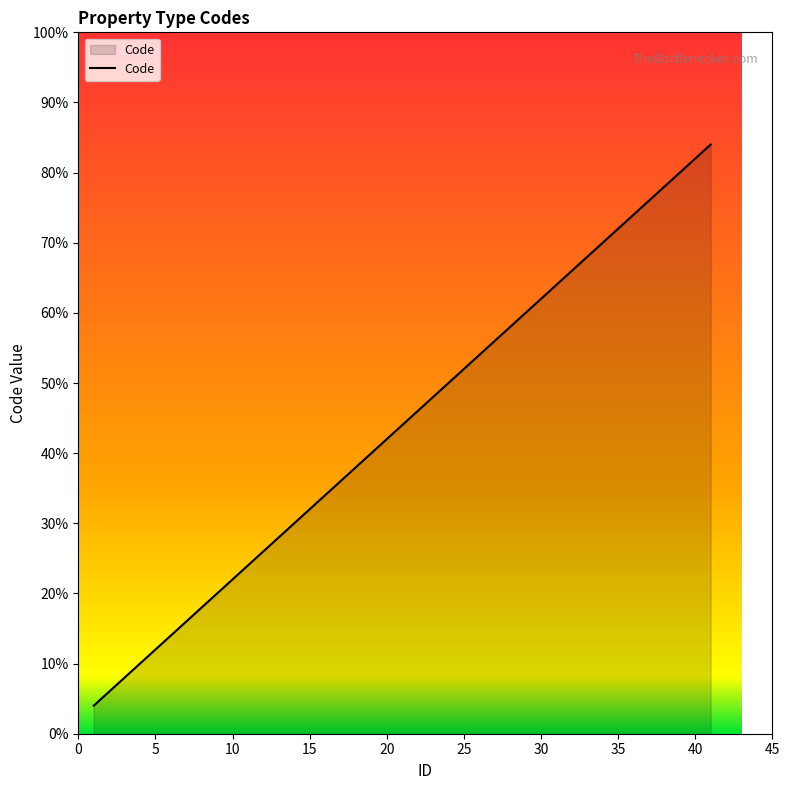

Between 20 and 20, which is larger?

20